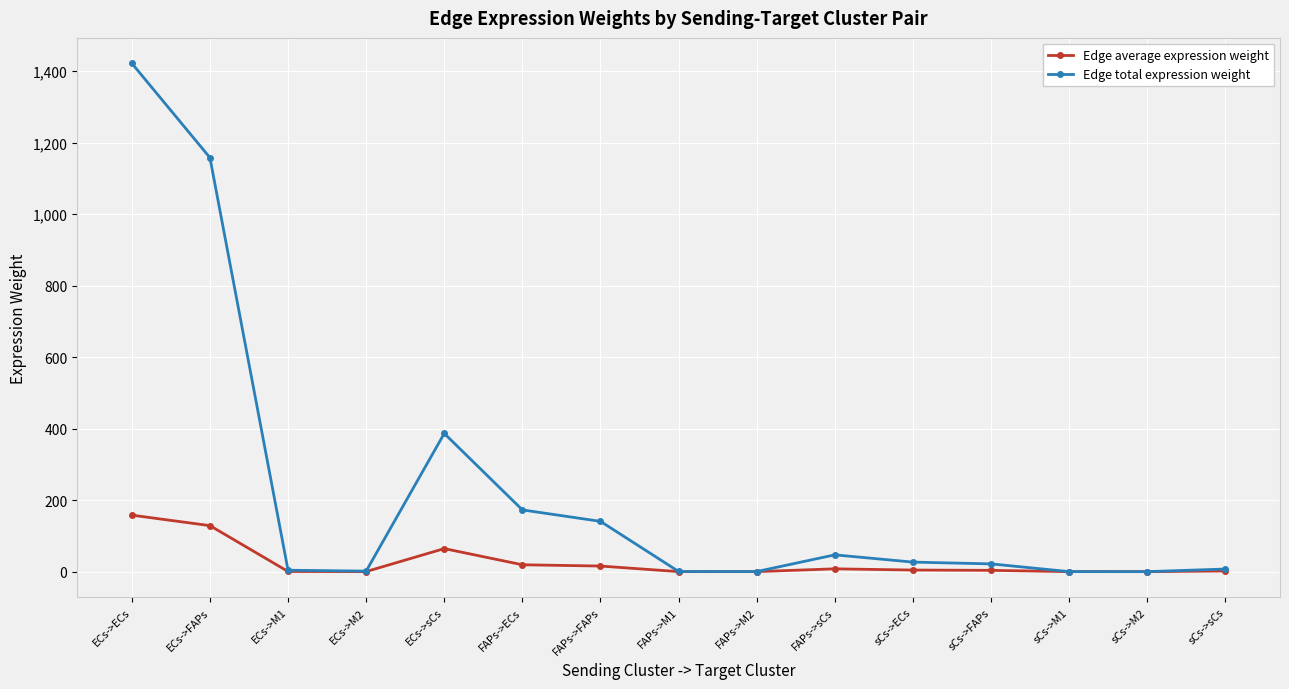

The value of Edge total expression weight at FAPs->M2 is 0.2. True or false?

True